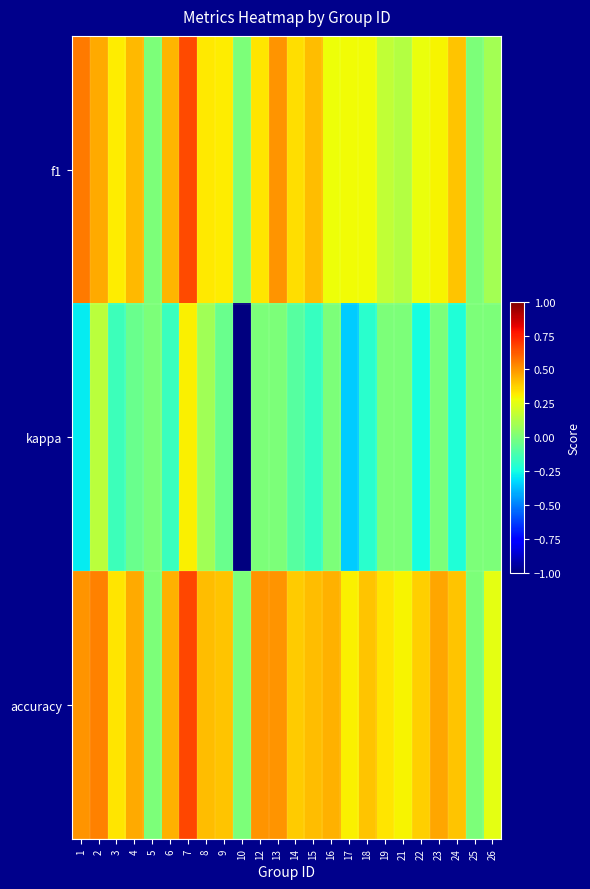

Reading left to right, list all the values displayed in this chart.

f1: 1=0.6	2=0.5	3=0.3	4=0.4	5=0.0	6=0.4	7=0.7	8=0.3	9=0.3	10=0.0	12=0.3	13=0.5	14=0.3	15=0.4	16=0.3	17=0.3	18=0.3	19=0.2	21=0.1	22=0.3	23=0.3	24=0.4	25=0.0	26=0.1
kappa: 1=-0.3	2=0.2	3=-0.2	4=-0.0	5=0.0	6=-0.2	7=0.3	8=0.1	9=-0.0	10=-1.0	12=0.0	13=0.0	14=-0.1	15=-0.2	16=0.0	17=-0.3	18=-0.2	19=0.0	21=0.0	22=-0.2	23=0.0	24=-0.2	25=0.0	26=0.0
accuracy: 1=0.5	2=0.5	3=0.3	4=0.5	5=0.0	6=0.4	7=0.7	8=0.4	9=0.4	10=0.0	12=0.5	13=0.5	14=0.4	15=0.4	16=0.4	17=0.3	18=0.4	19=0.3	21=0.3	22=0.4	23=0.5	24=0.4	25=0.0	26=0.2